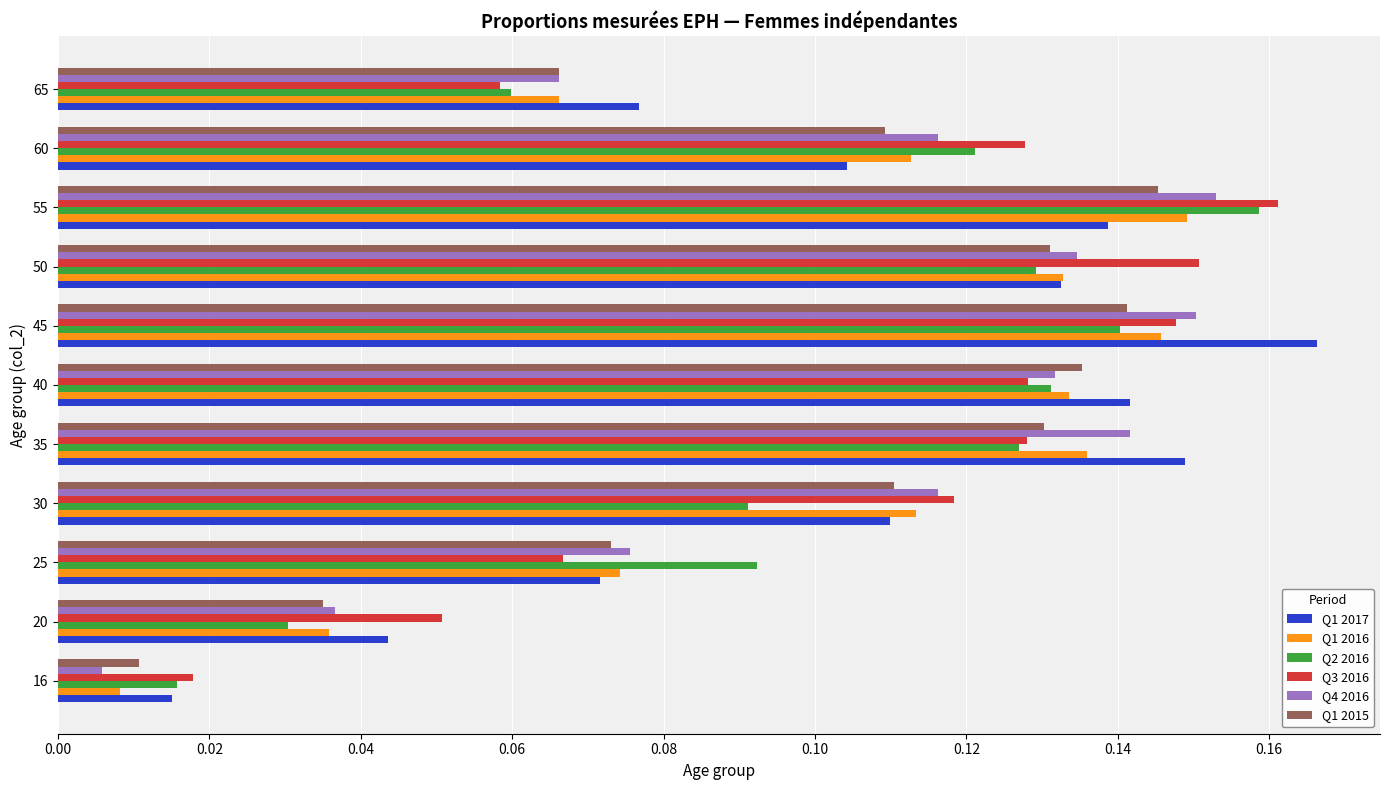

At how many categories does at least one series exceed 0?

11